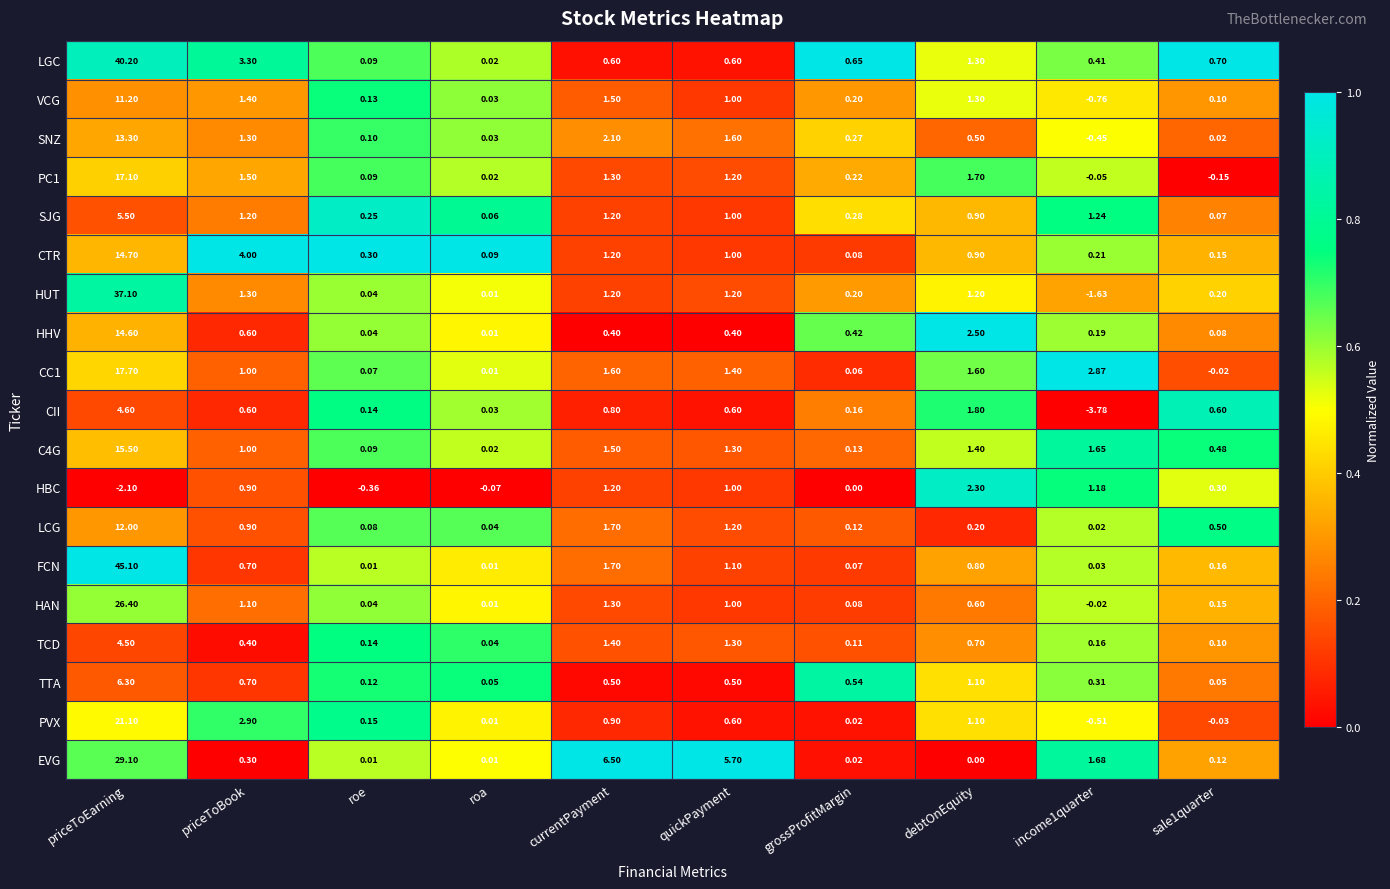

Which series has the largest range (max minus min)?

FCN